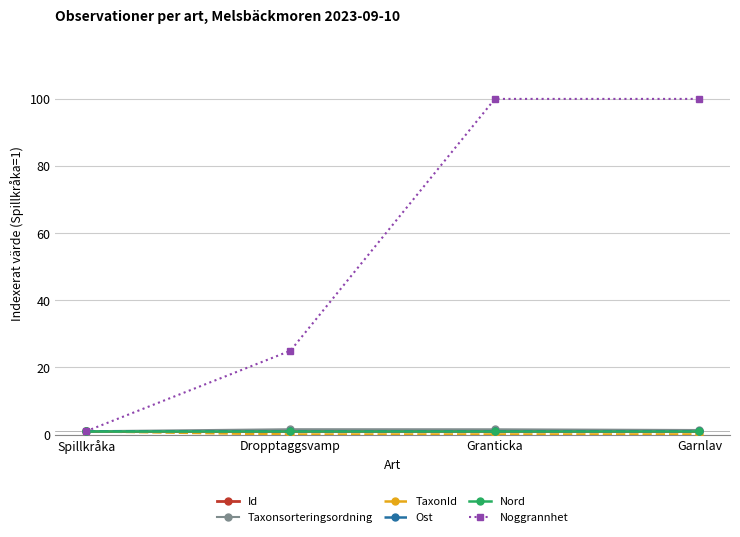

How many series are shown in this chart?

6